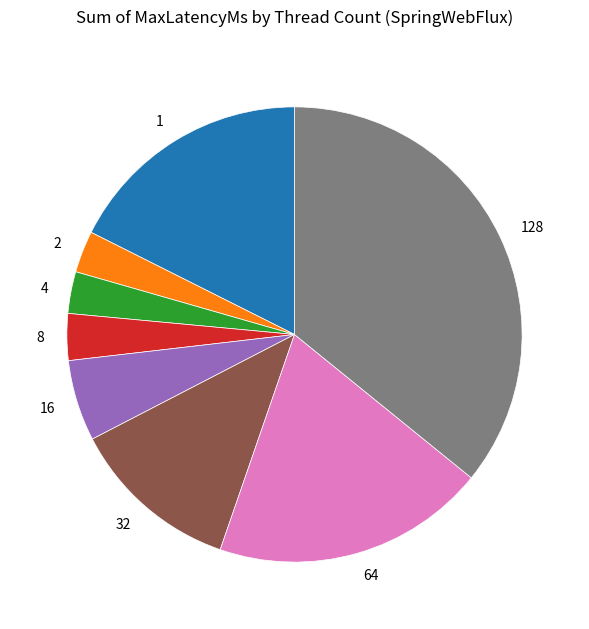

Which slice is the largest?

128